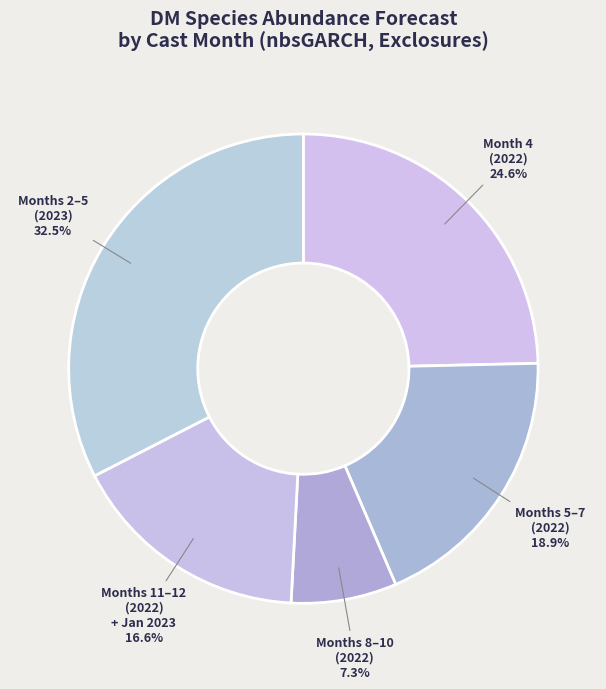

How many segments does this pie chart have?

5